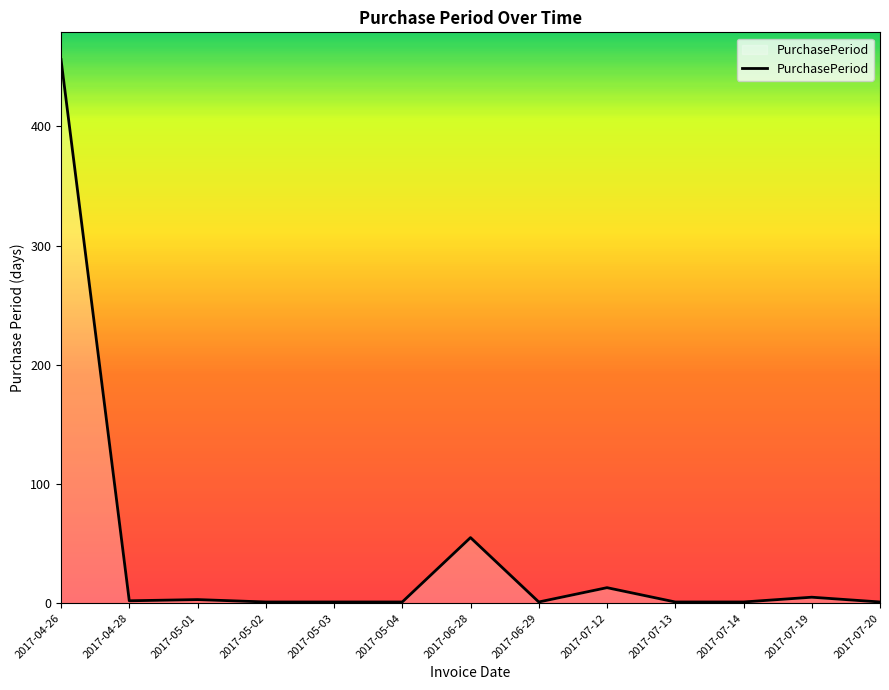

At which category does the chart reach its peak across all series?

2017-04-26